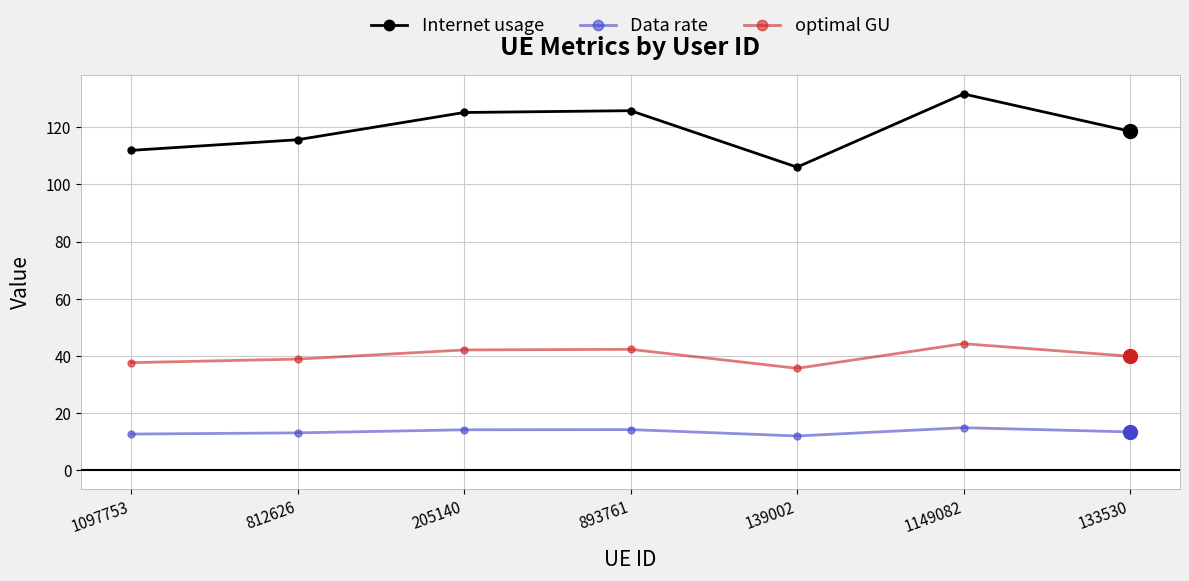

True or false: Internet usage has more than 2 interior local peaks.

False